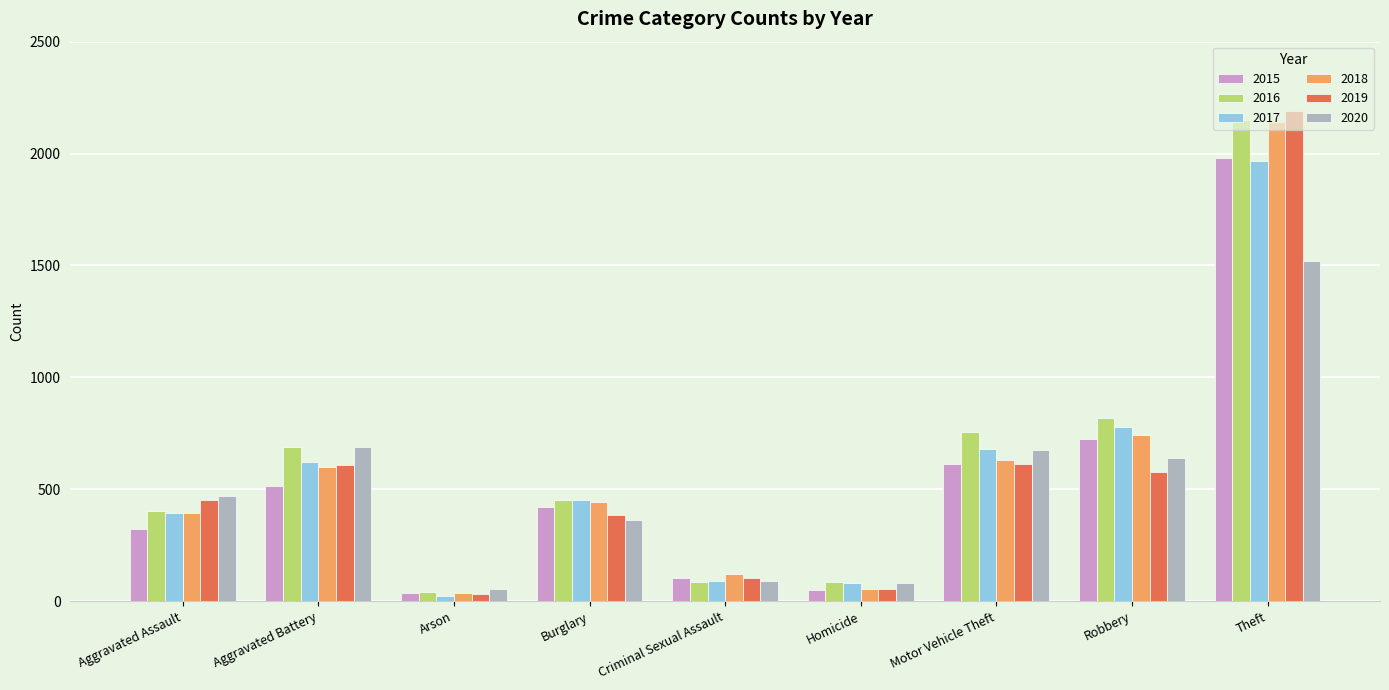

Read the 2017 value at Robbery.

780